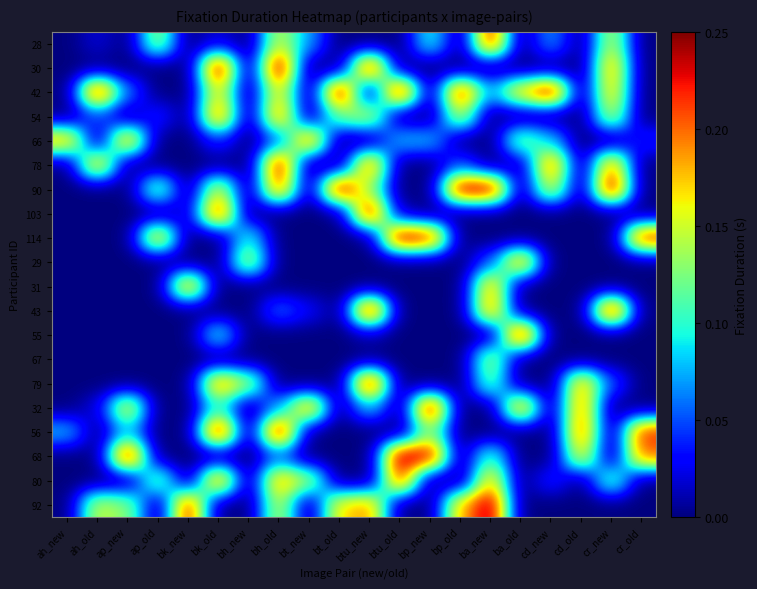

At how many categories does at least one series exceed 0?

20